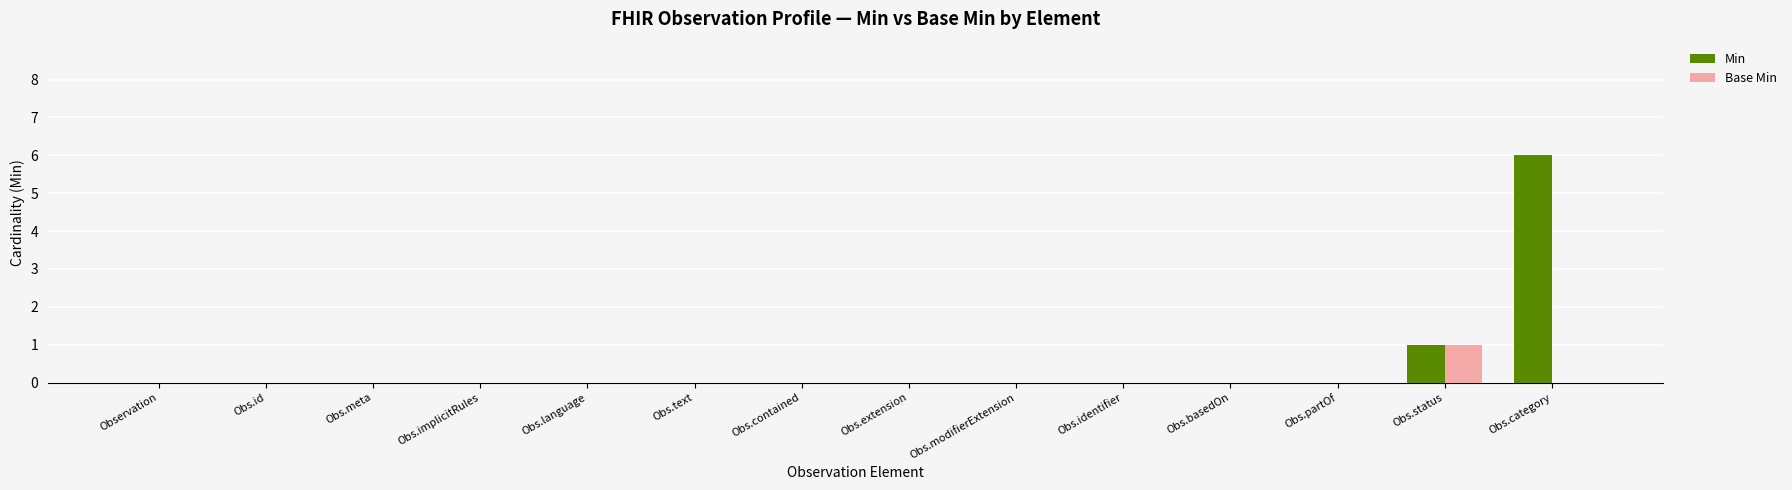

The value of Min at Obs.basedOn is 0. True or false?

True